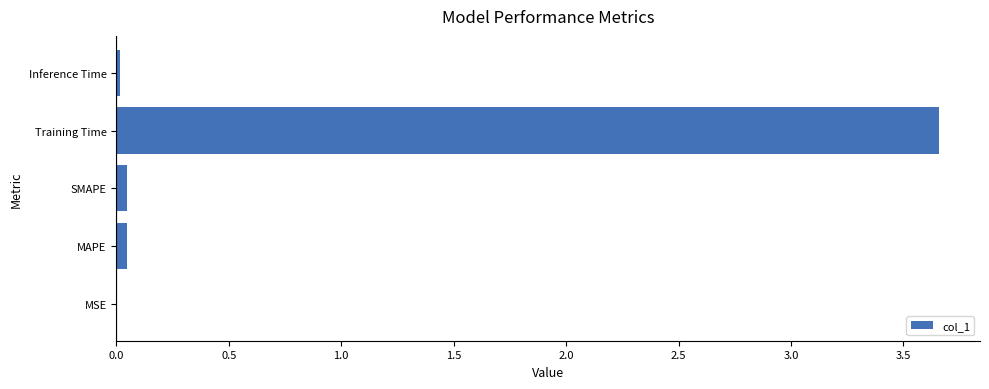

Is it true that the value at MAPE is 0.0?

True